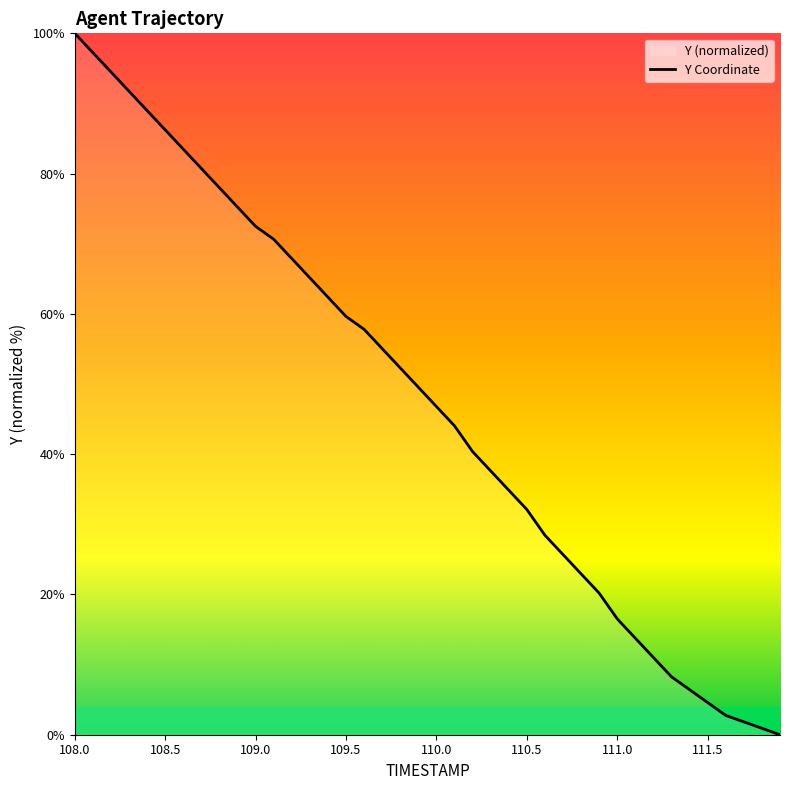

What is the maximum value shown in the chart?

100.0